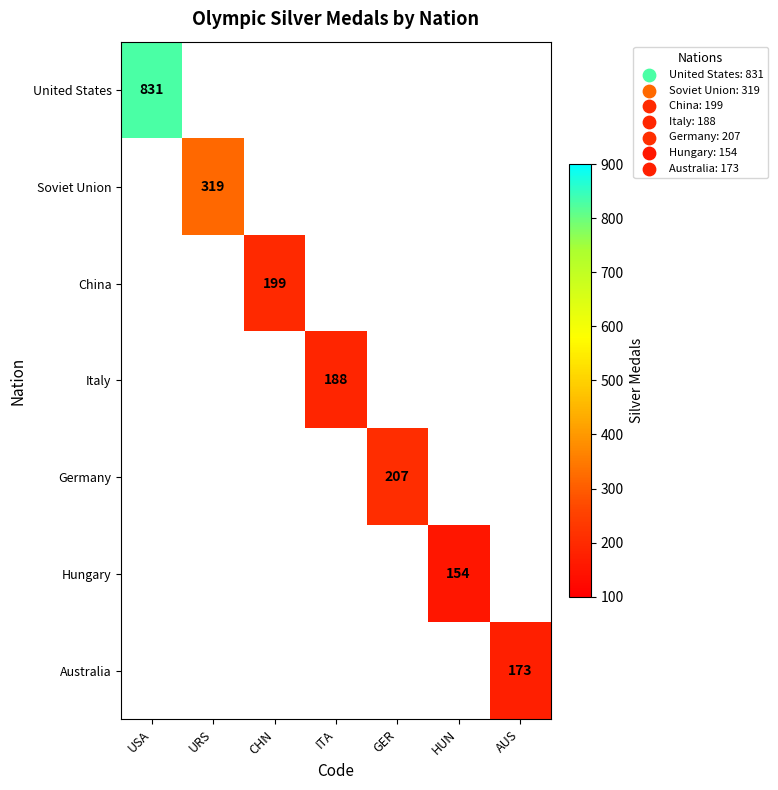

Which series has the largest range (max minus min)?

United States